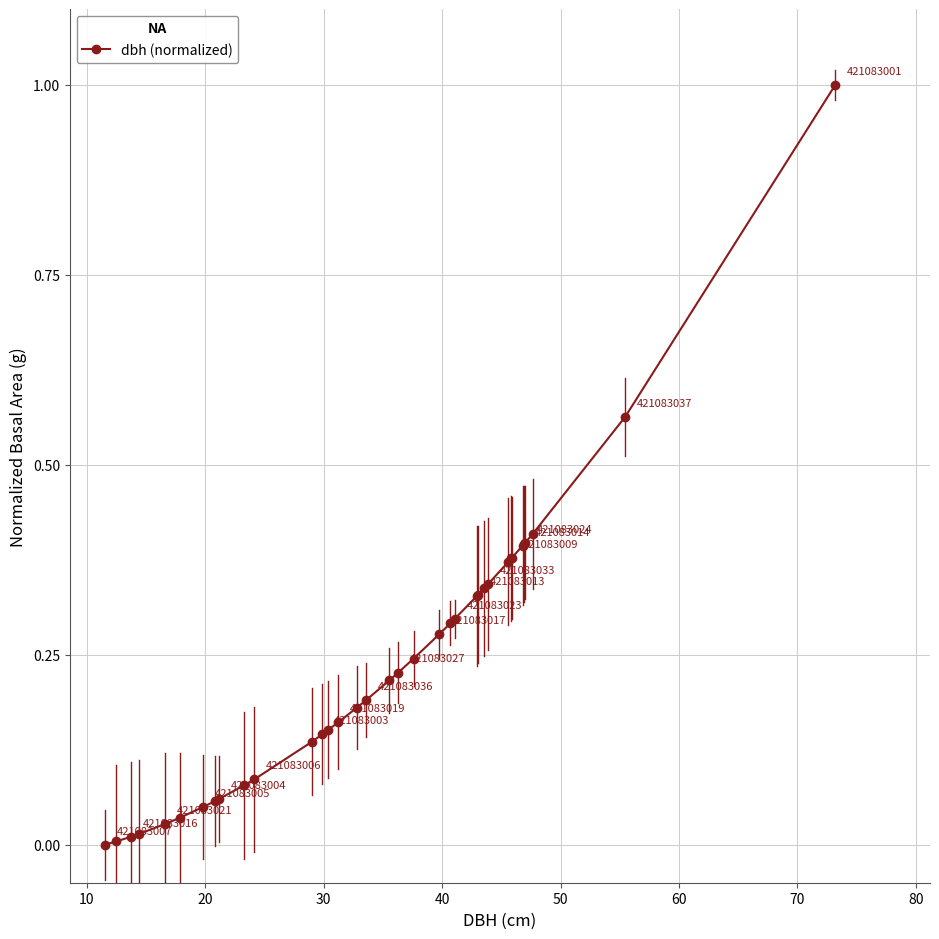

What is the greatest value displayed?

1.0